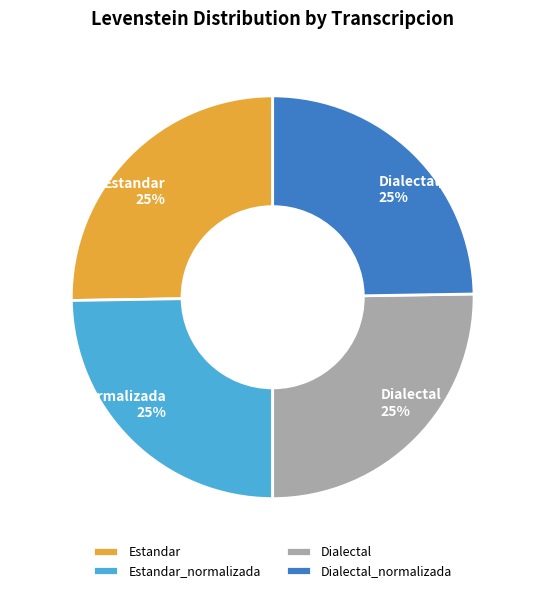

True or false: Dialectal accounts for 34% of the total.

False